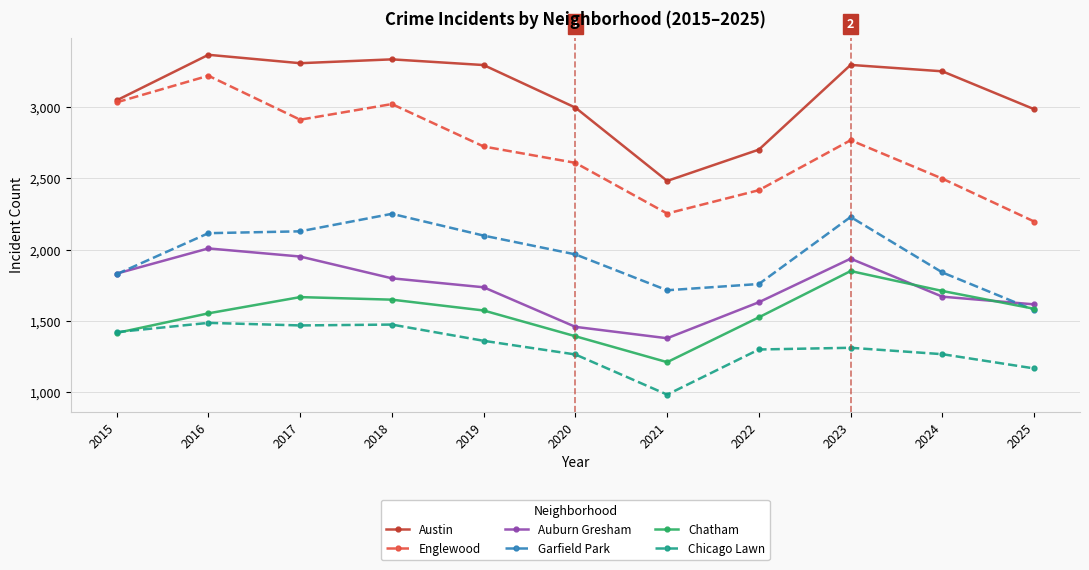

At how many categories does at least one series exceed 2826?

9